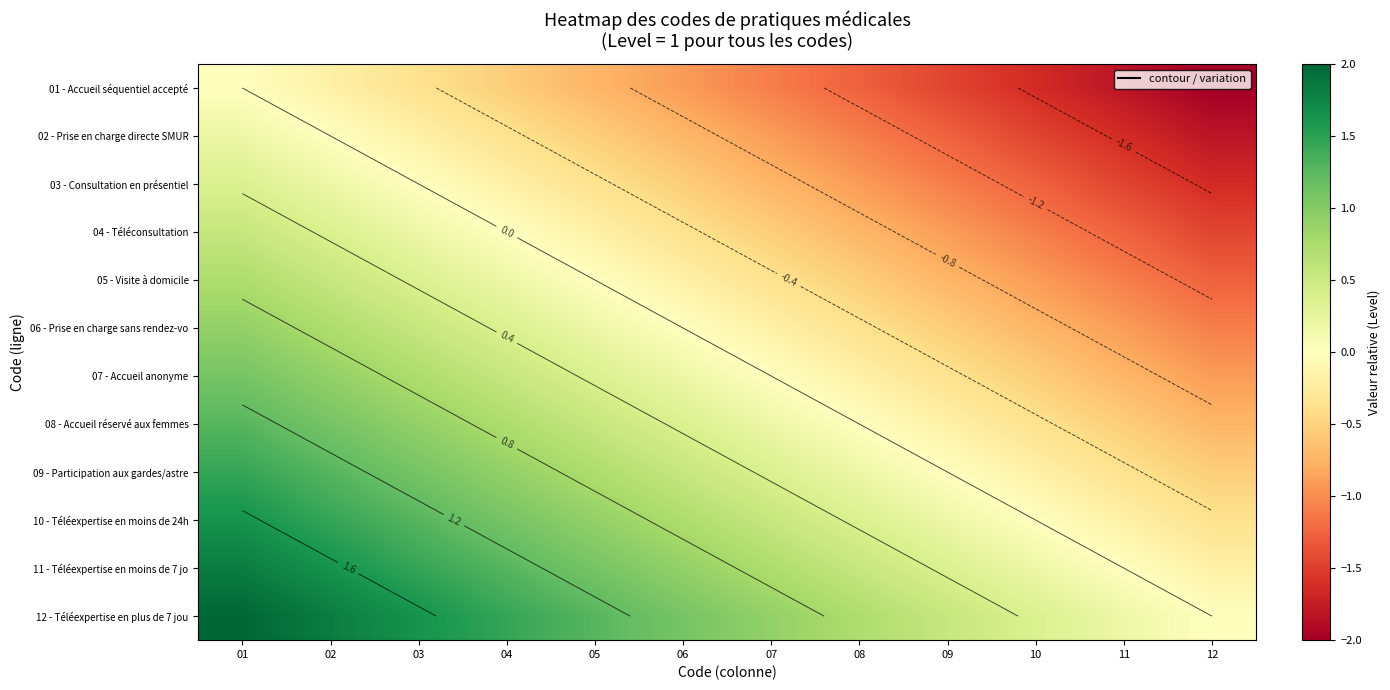

What is the minimum value for 09 - Participation aux gardes/astre?

-0.5